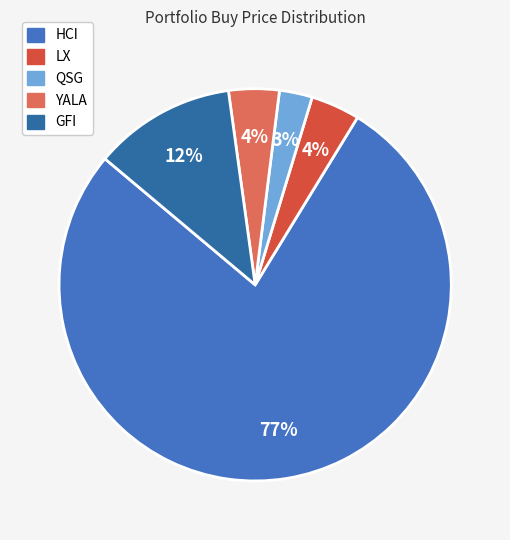

What is the ratio of the value at GFI to the value at QSG?

4.3